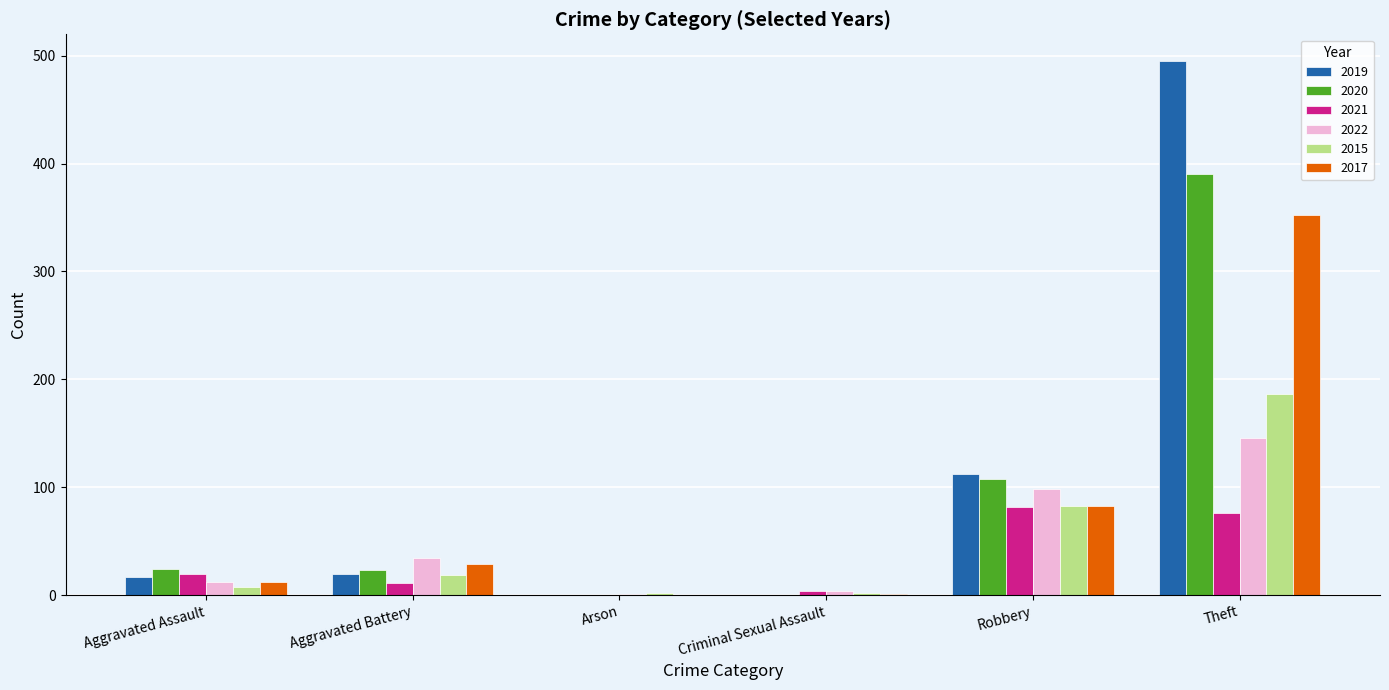

At which category is the sum across all series the highest?

Theft